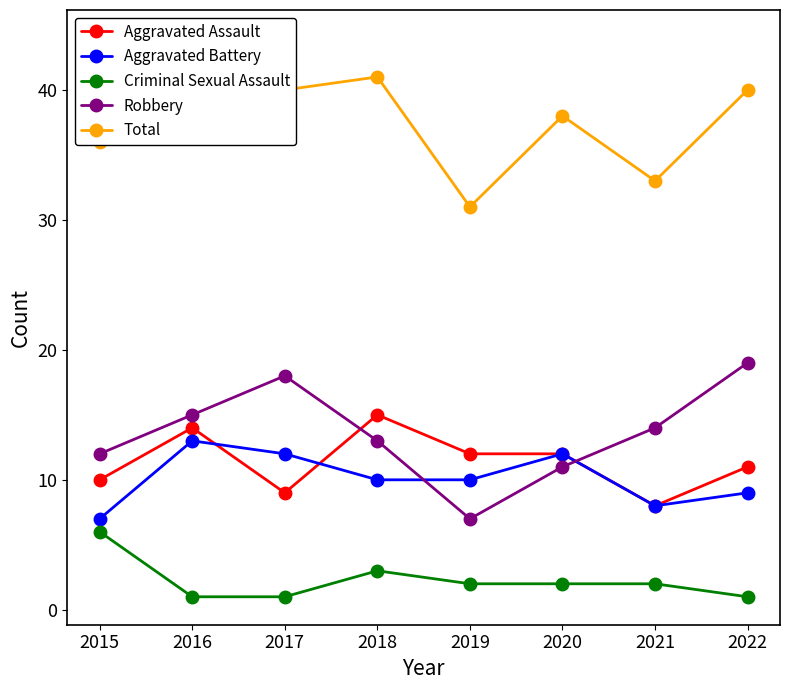

True or false: Criminal Sexual Assault has a value of 6 at 2015.

True